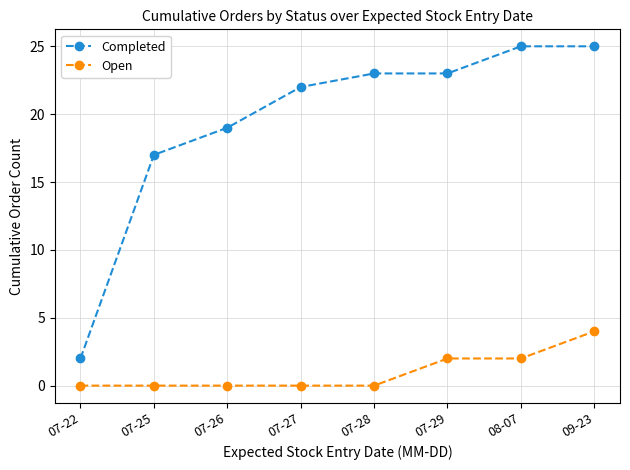

Is this an area chart (filled region under the line)?

No